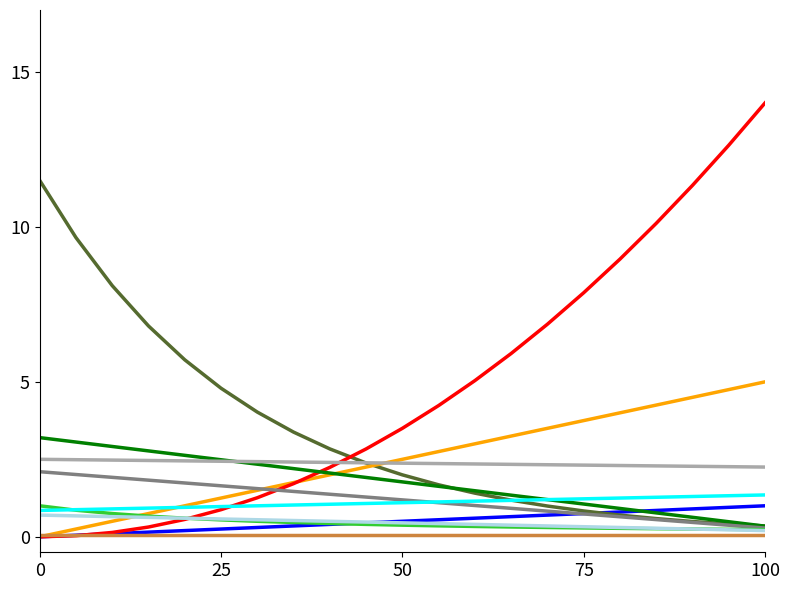

What is the maximum value shown in the chart?

14.0